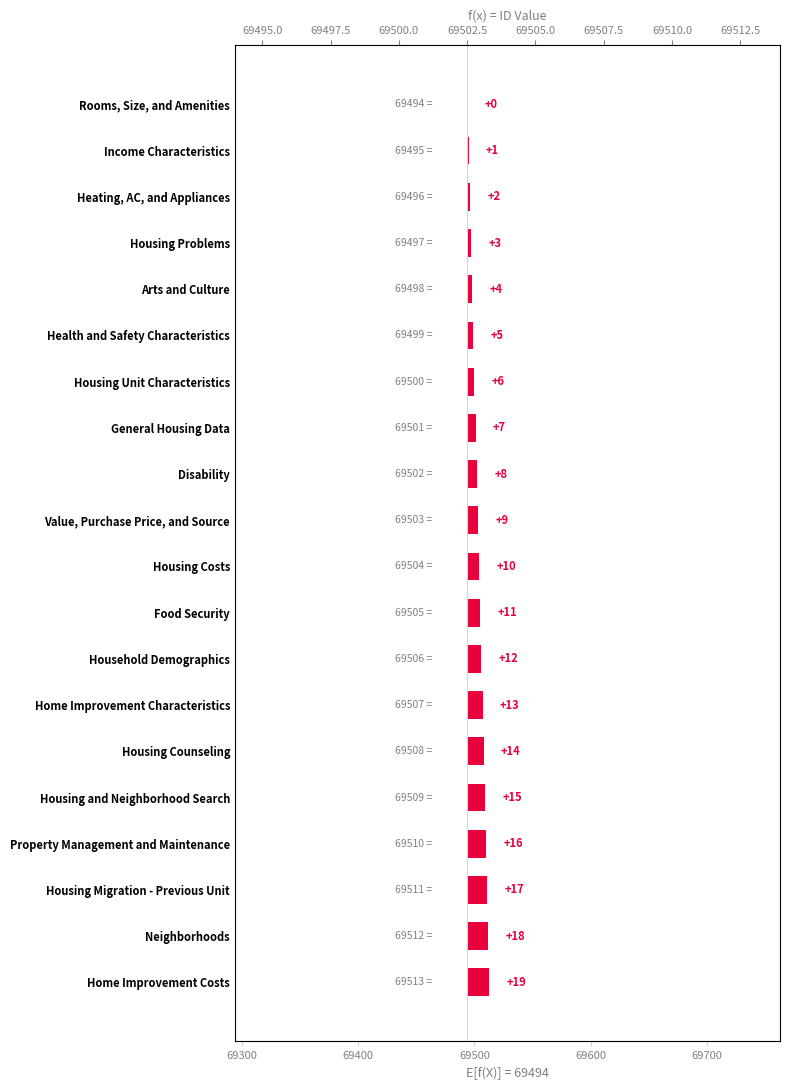

Are the bars grouped side by side (vs. stacked)?

No